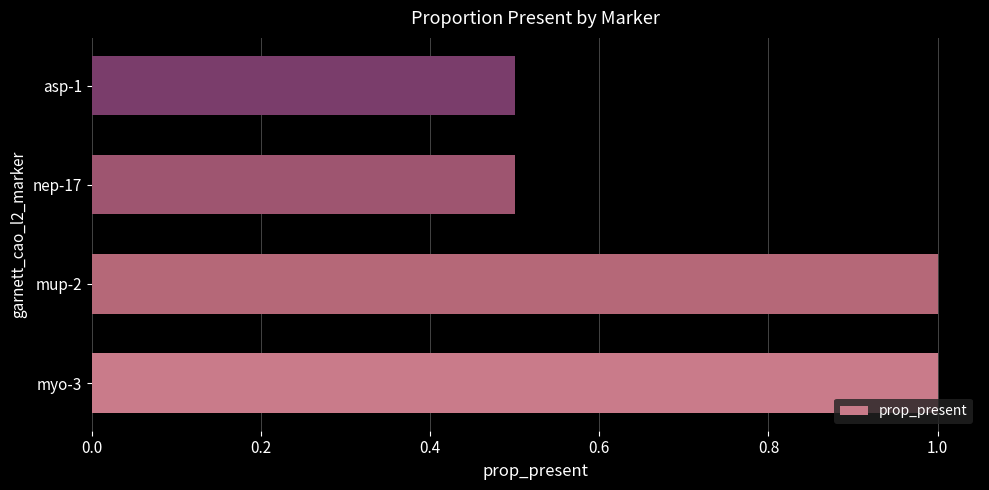

Between mup-2 and nep-17, which is larger?

mup-2